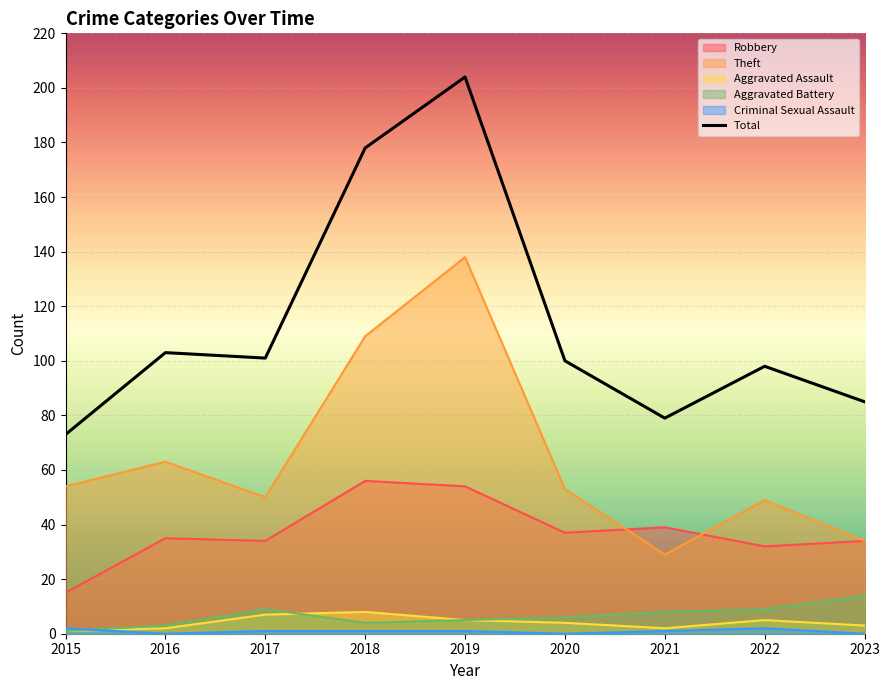

Does the chart display data point markers on the line(s)?

No